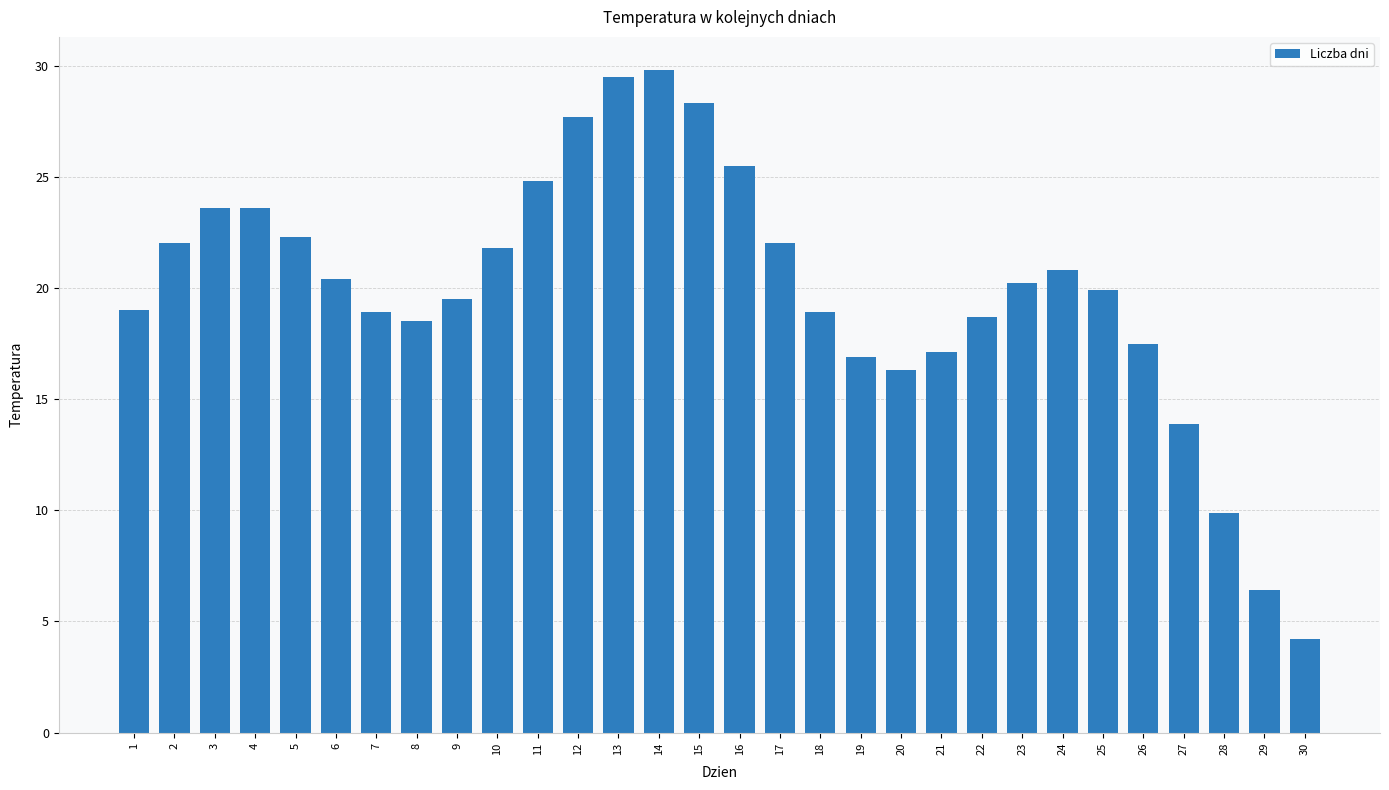

What is the difference between the second highest and second lowest values?

23.1